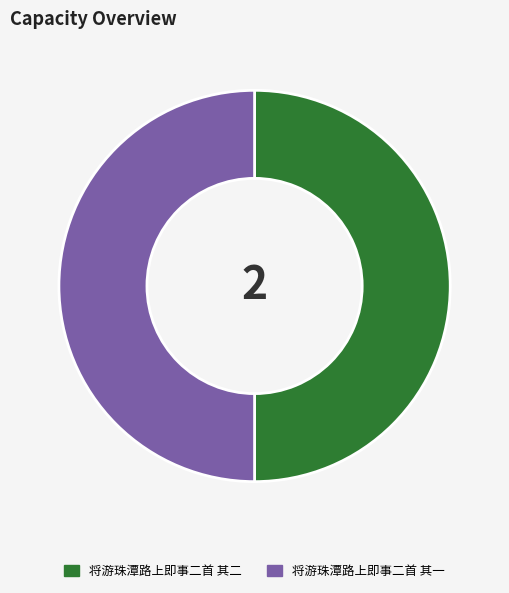

What is the ratio of the value at 将游珠潭路上即事二首 其二 to the value at 将游珠潭路上即事二首 其一?

1.0